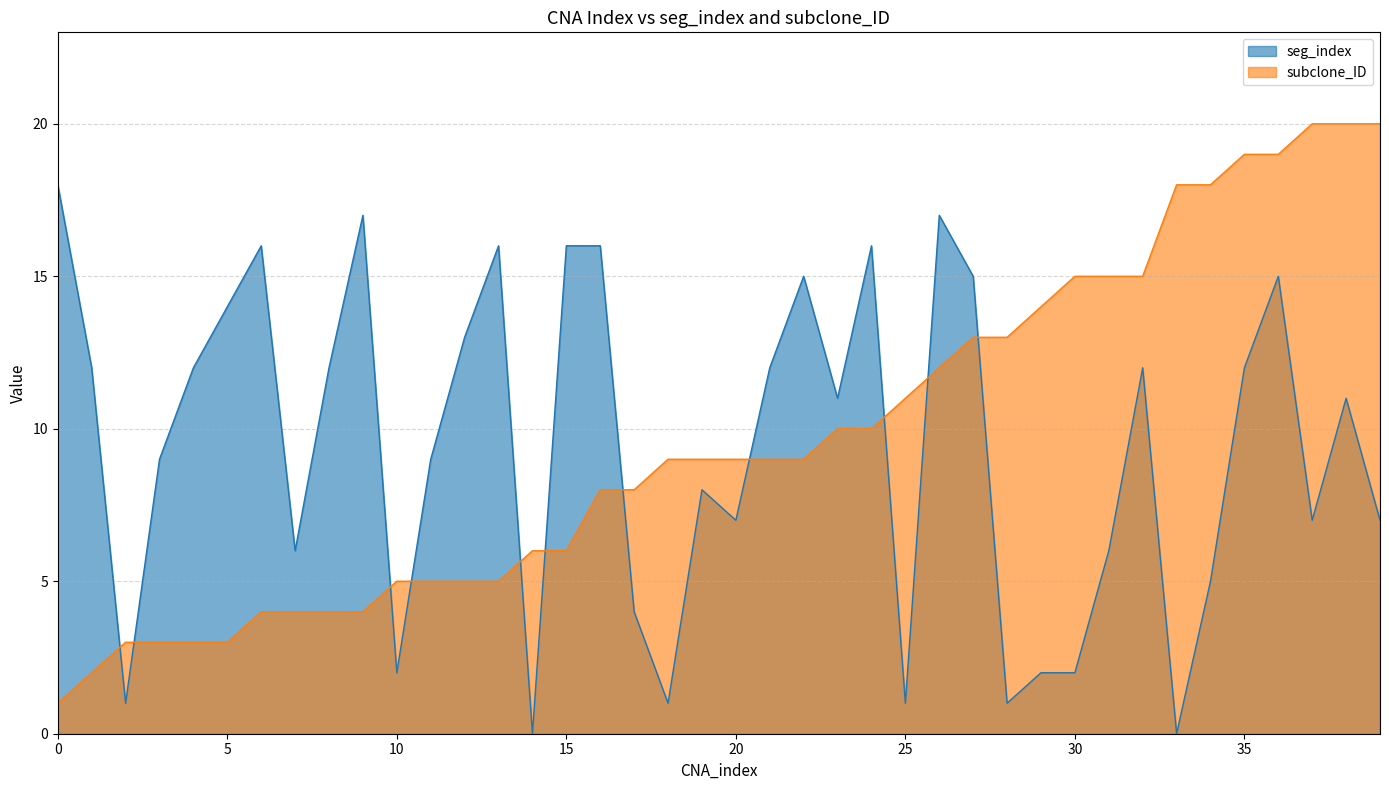

What is the approximate value of subclone_ID at 24, to the nearest 10?

10